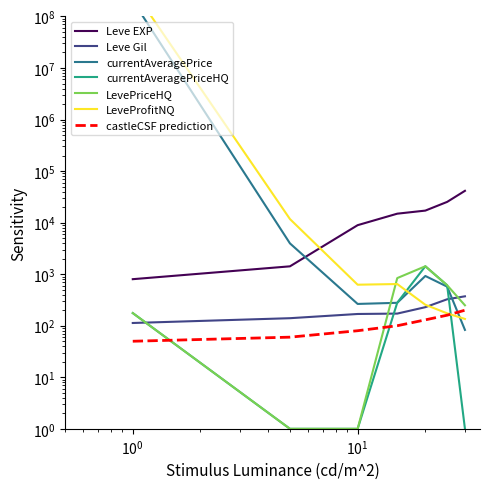

What is the sum of all currentAveragePriceHQ values?

2493.5